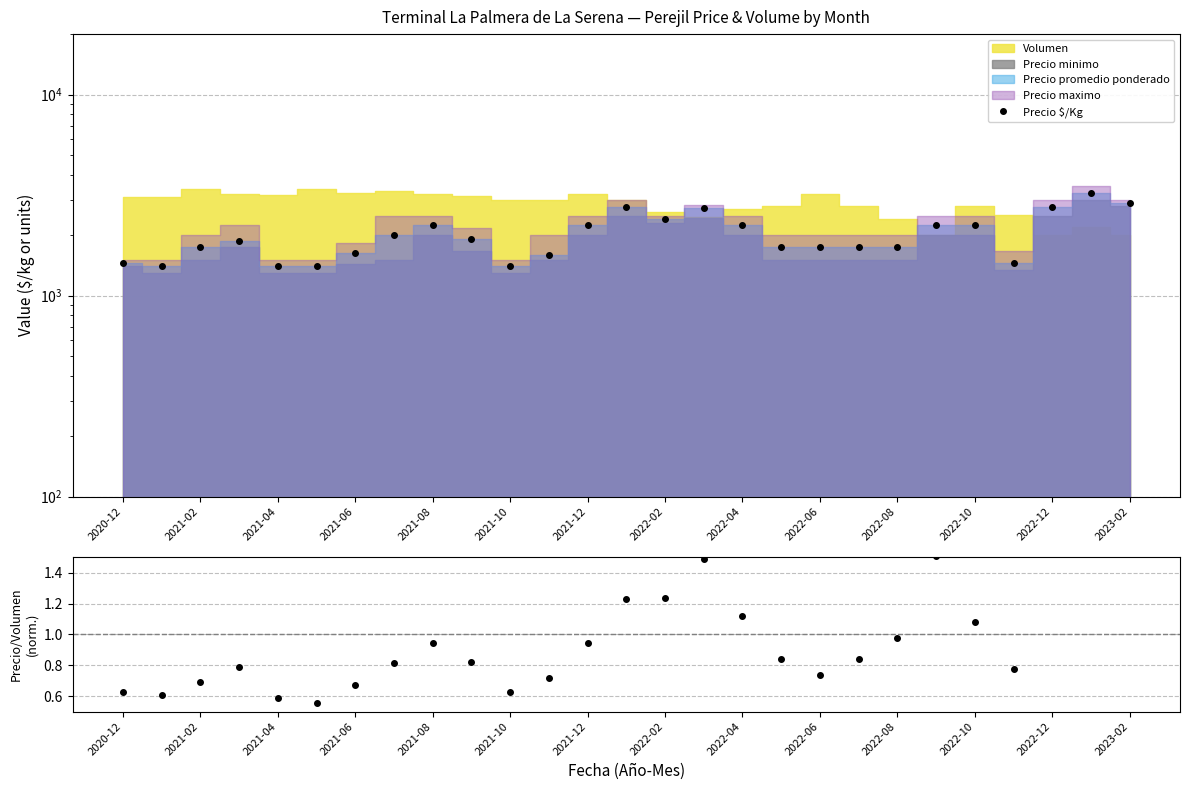

How many interior local valleys does the Ratio series have?

5